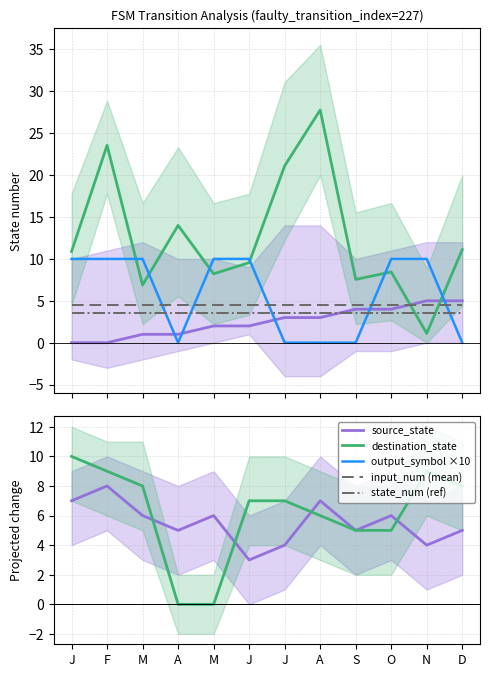

What is the difference between the highest and lowest values at A?

5.0